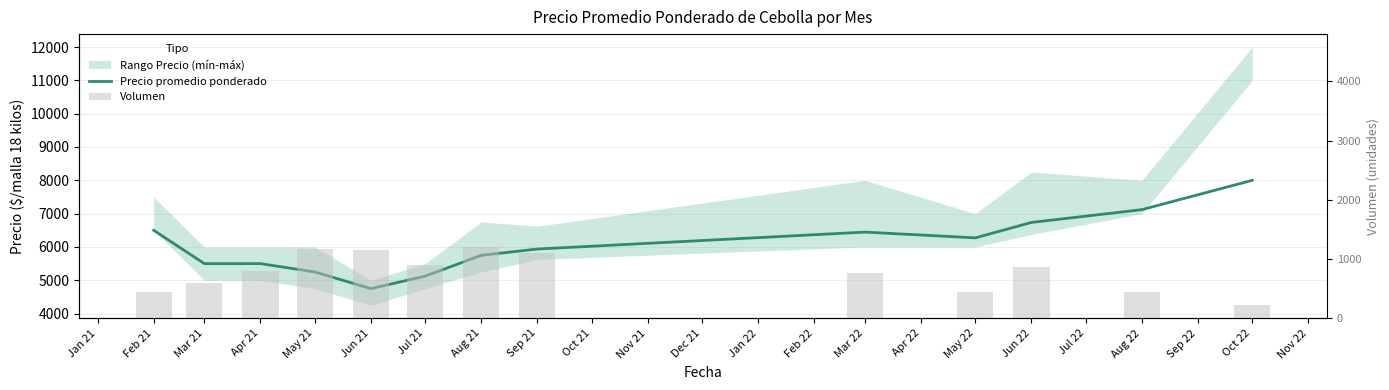

True or false: Precio promedio ponderado has a value of 8470 at Jun 21.

False